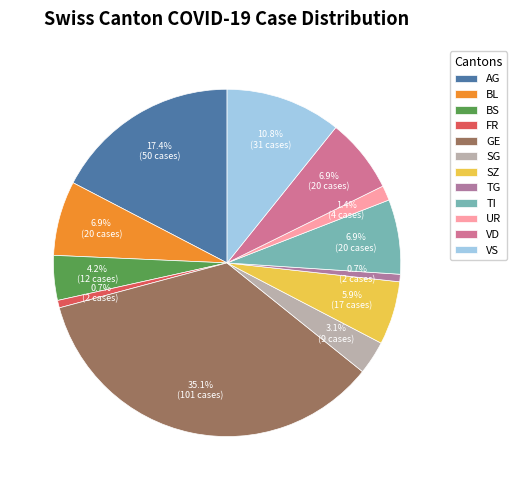

To the nearest percent, what portion does TI represent?

7%